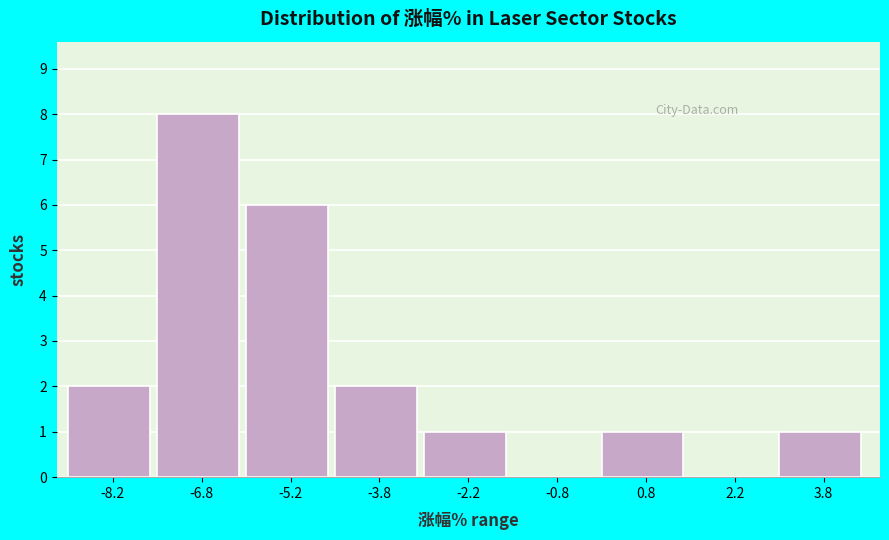

Reading left to right, list every bar in this chart as the range it spans on the x-axis followed by its height. Neither the bar edges nor the heights are printed on the chart, so give them approximately, as read against the axes.

-9.0 to -7.5: 2
-7.5 to -6.0: 8
-6.0 to -4.5: 6
-4.5 to -3.0: 2
-3.0 to -1.5: 1
-1.5 to 0.0: 0
0.0 to 1.5: 1
1.5 to 3.0: 0
3.0 to 4.5: 1